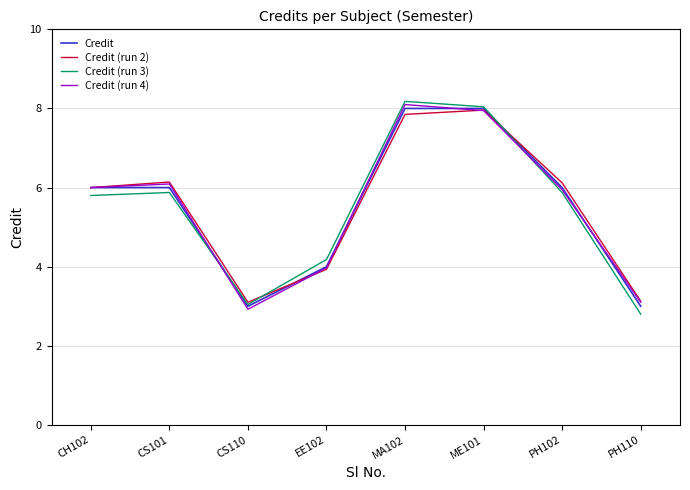

Which category has the lowest value in the Credit (run 3) series?

PH110